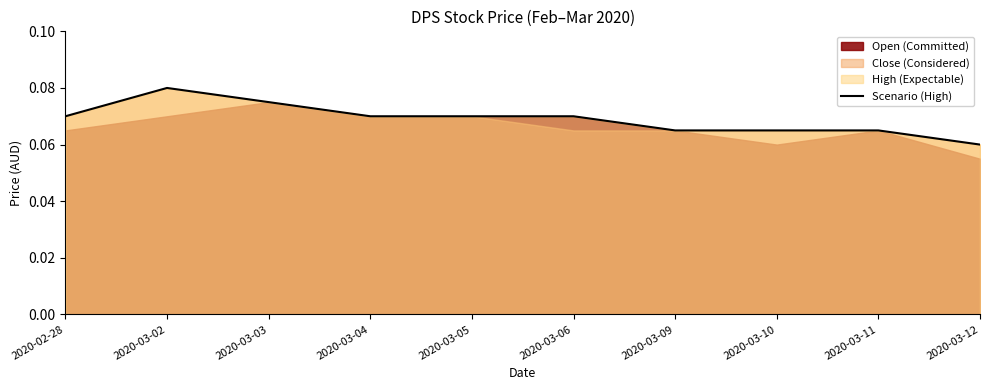

What is the minimum value shown in the chart?

0.1